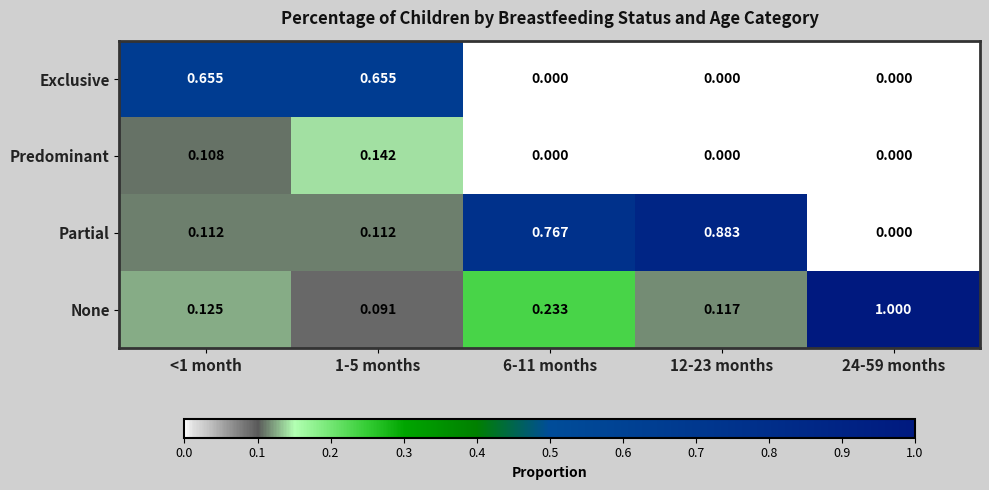

Which series has the largest total across all categories?

Partial